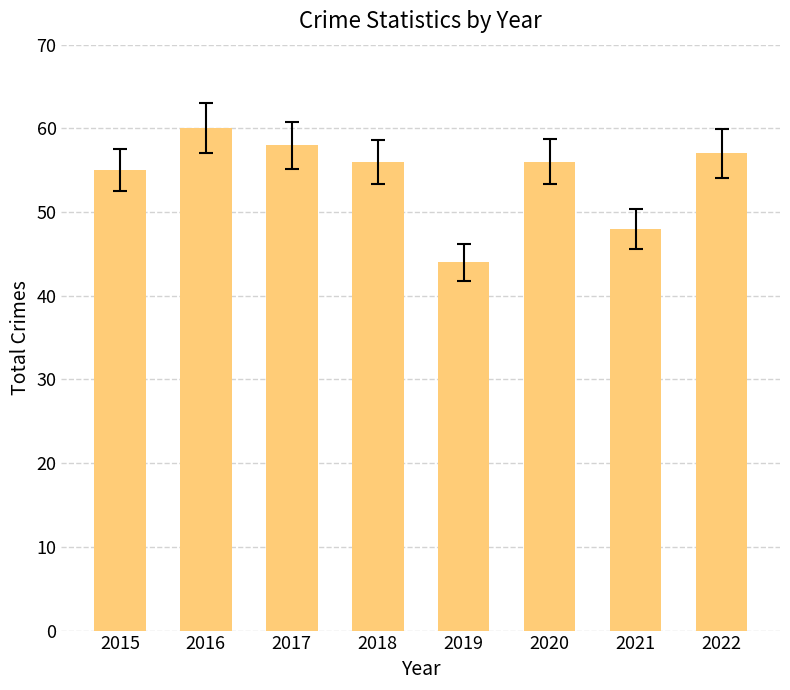

Are the bars grouped side by side (vs. stacked)?

No